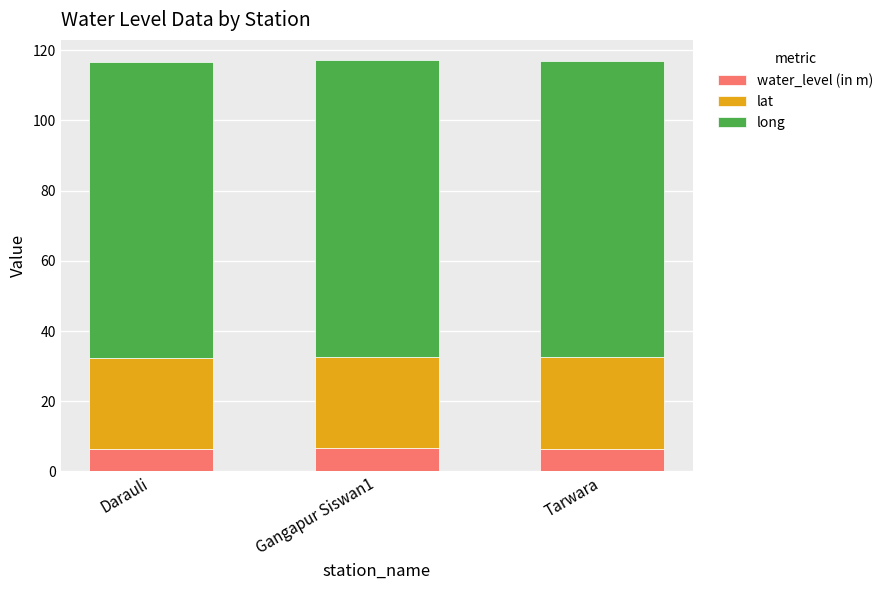

How many data points does each series have?

3